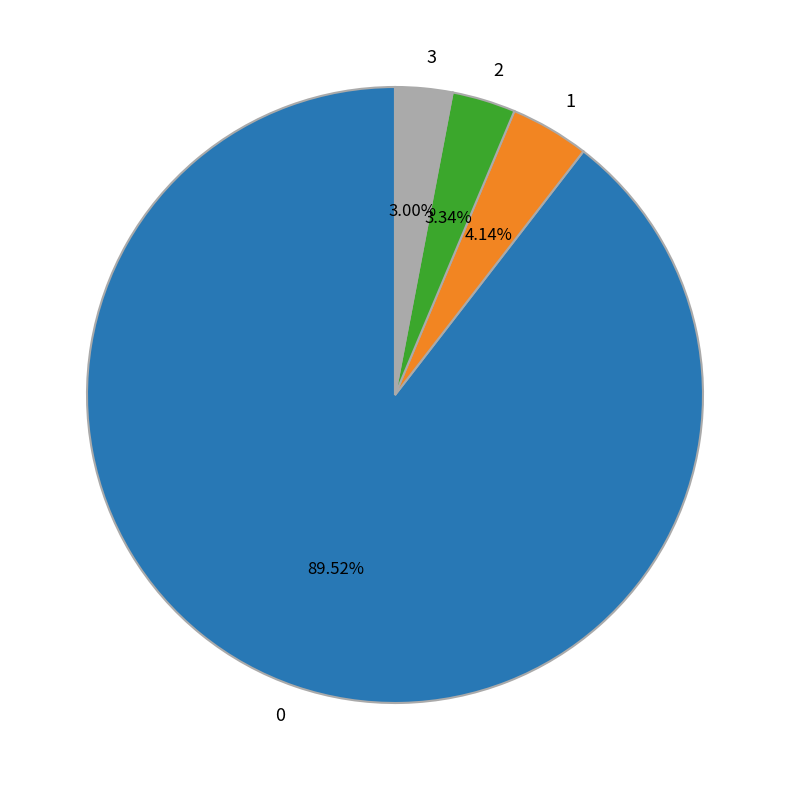

What percentage is the 1 slice, to the nearest percent?

4%